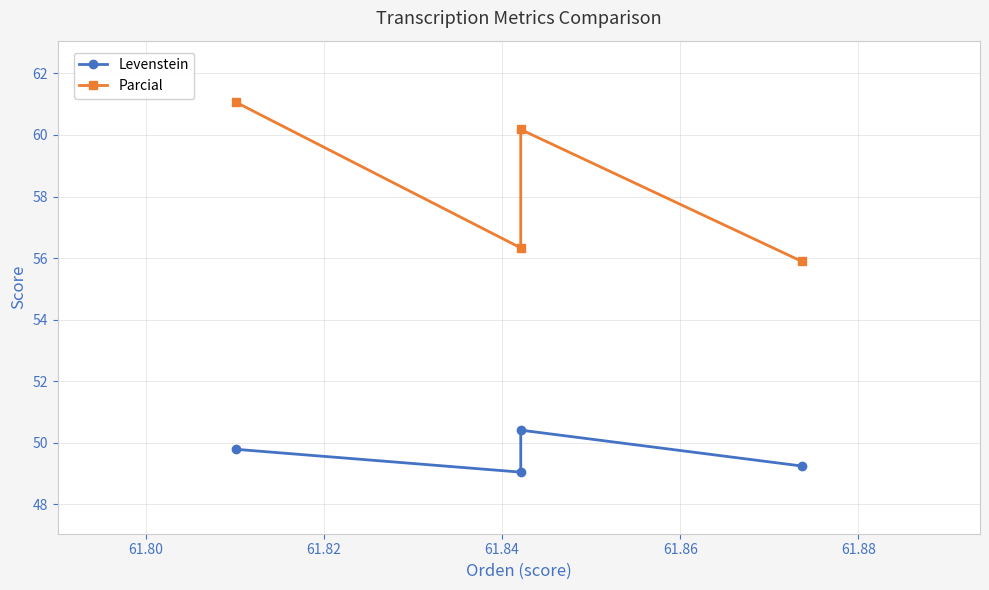

Rank the series by their maximum value, from highest to lowest.

Parcial, Levenstein